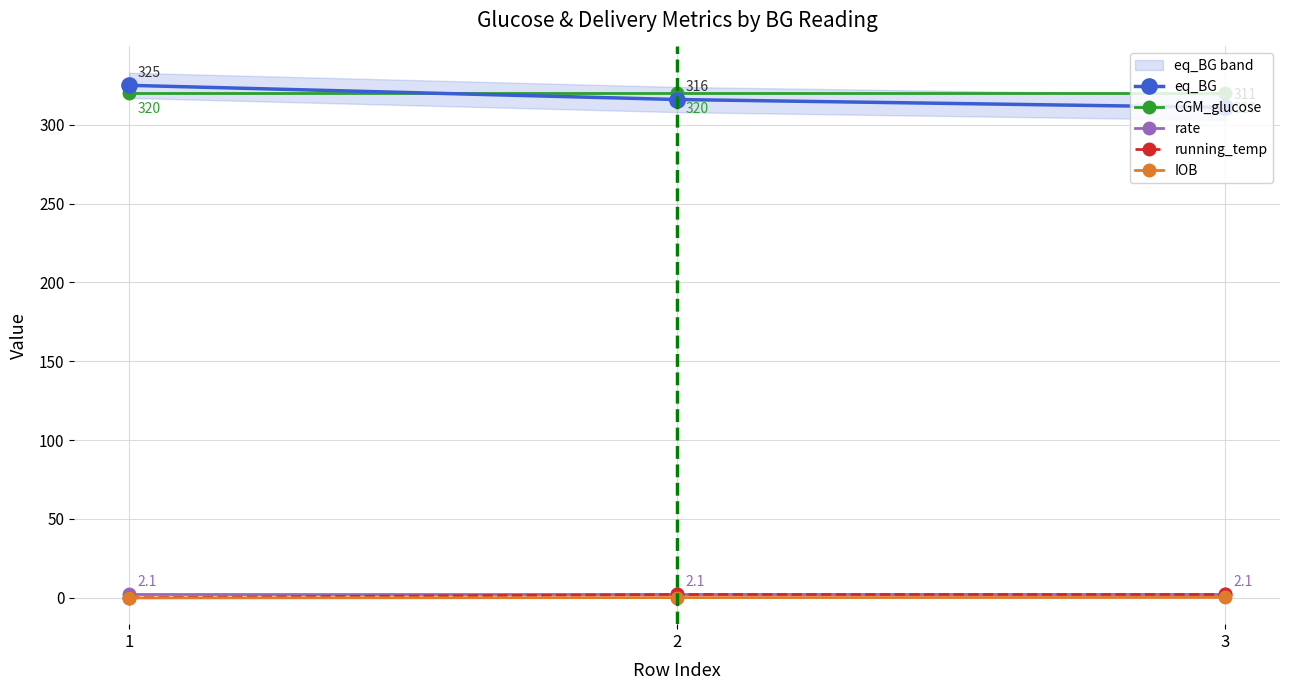

At which category is the sum across all series the highest?

1